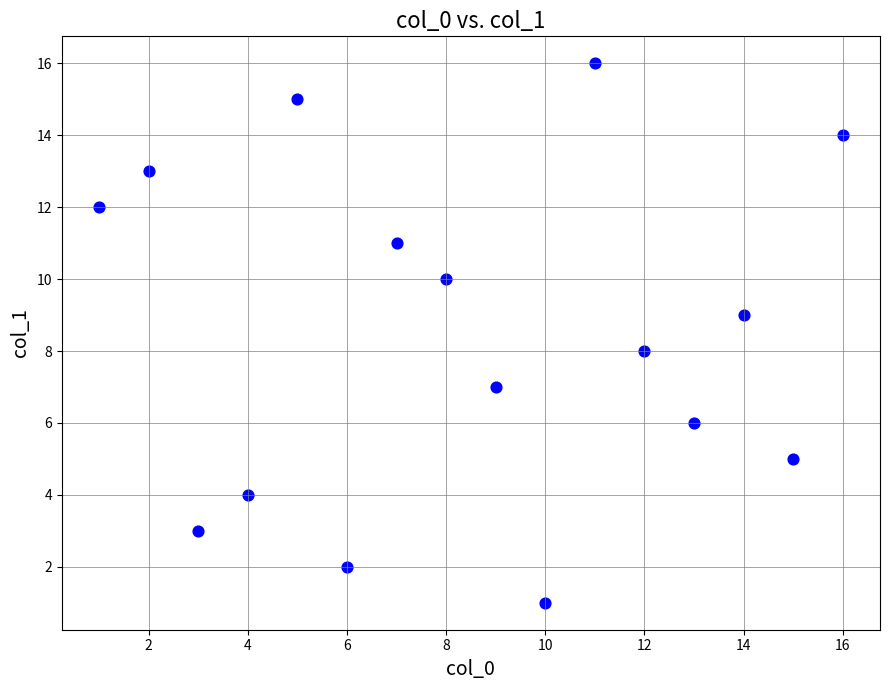

What is the range of Y values (max minus min)?

15